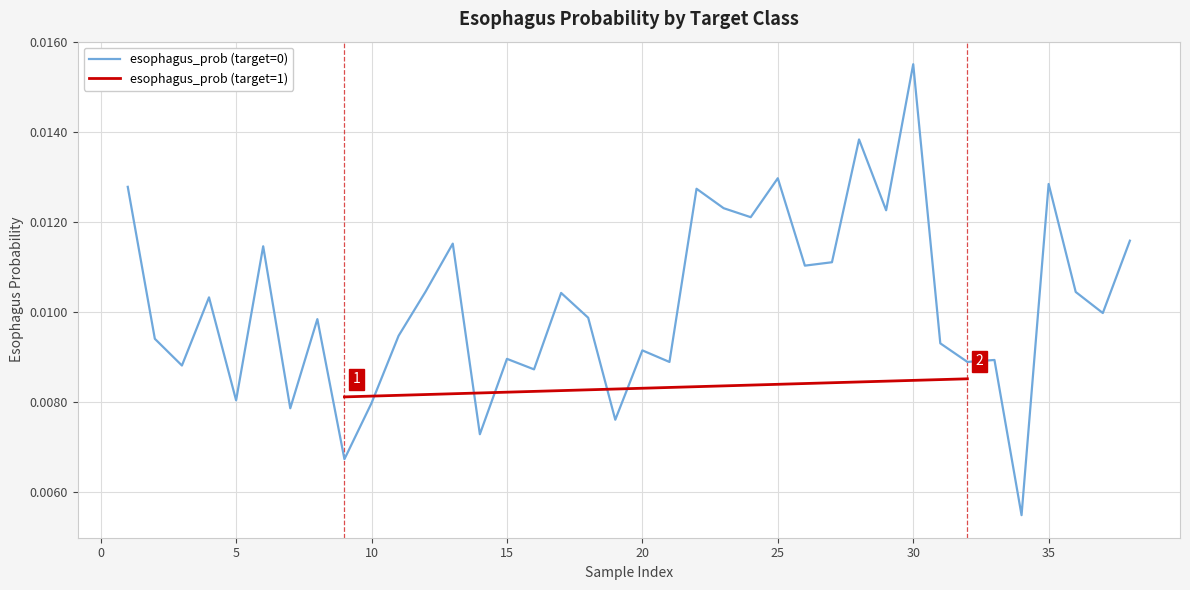

At which label does esophagus_prob (target=0) reach its peak?

30